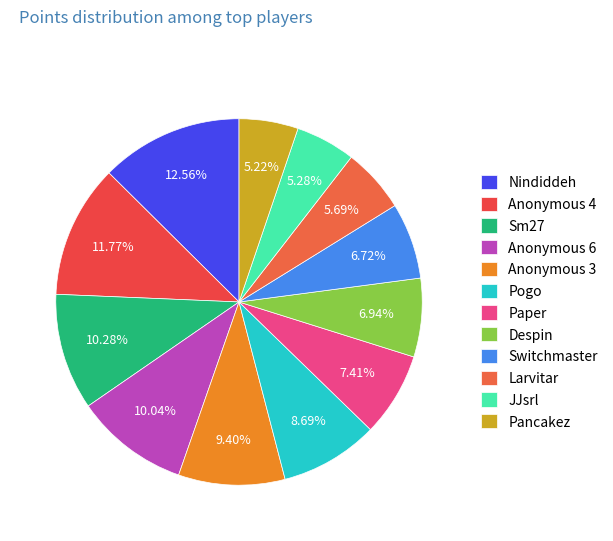

How many segments does this pie chart have?

12